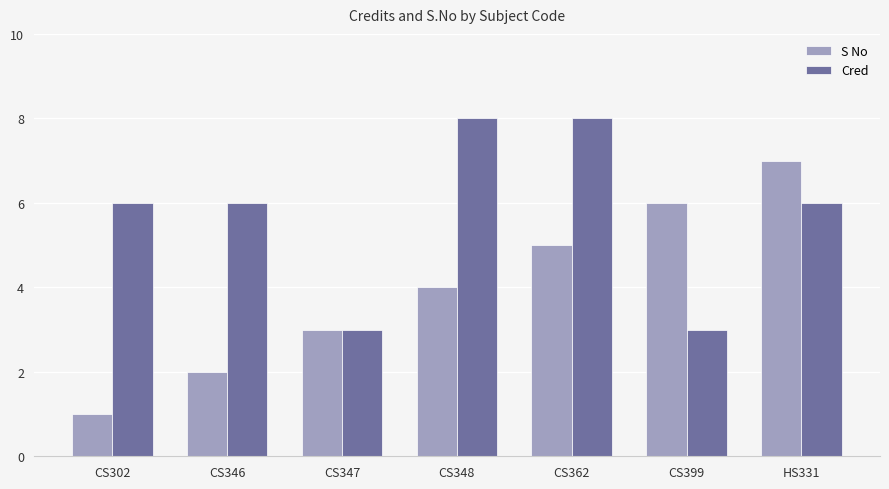

What is the greatest value displayed?

8